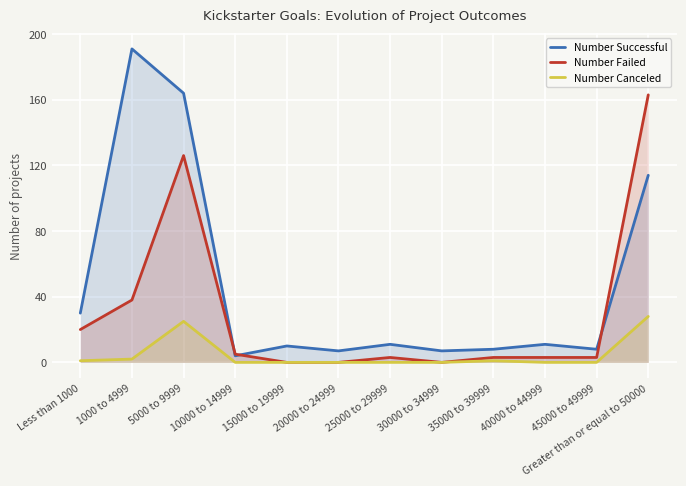

Reading left to right, extract all data points from this chart.

Number Successful: 30	191	164	4	10	7	11	7	8	11	8	114
Number Failed: 20	38	126	5	0	0	3	0	3	3	3	163
Number Canceled: 1	2	25	0	0	0	0	0	1	0	0	28